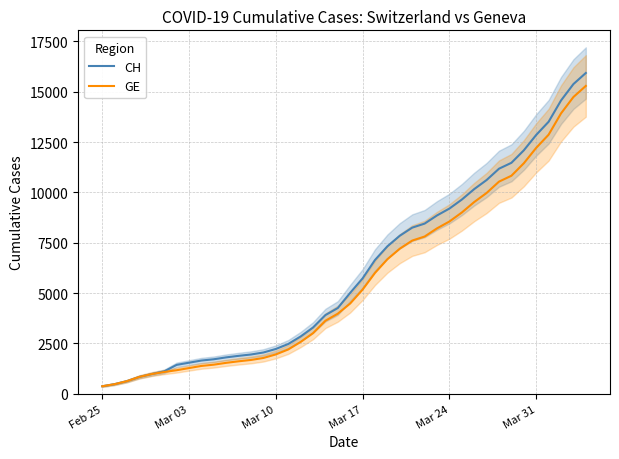

How many values in the CH series exceed 5012?

19